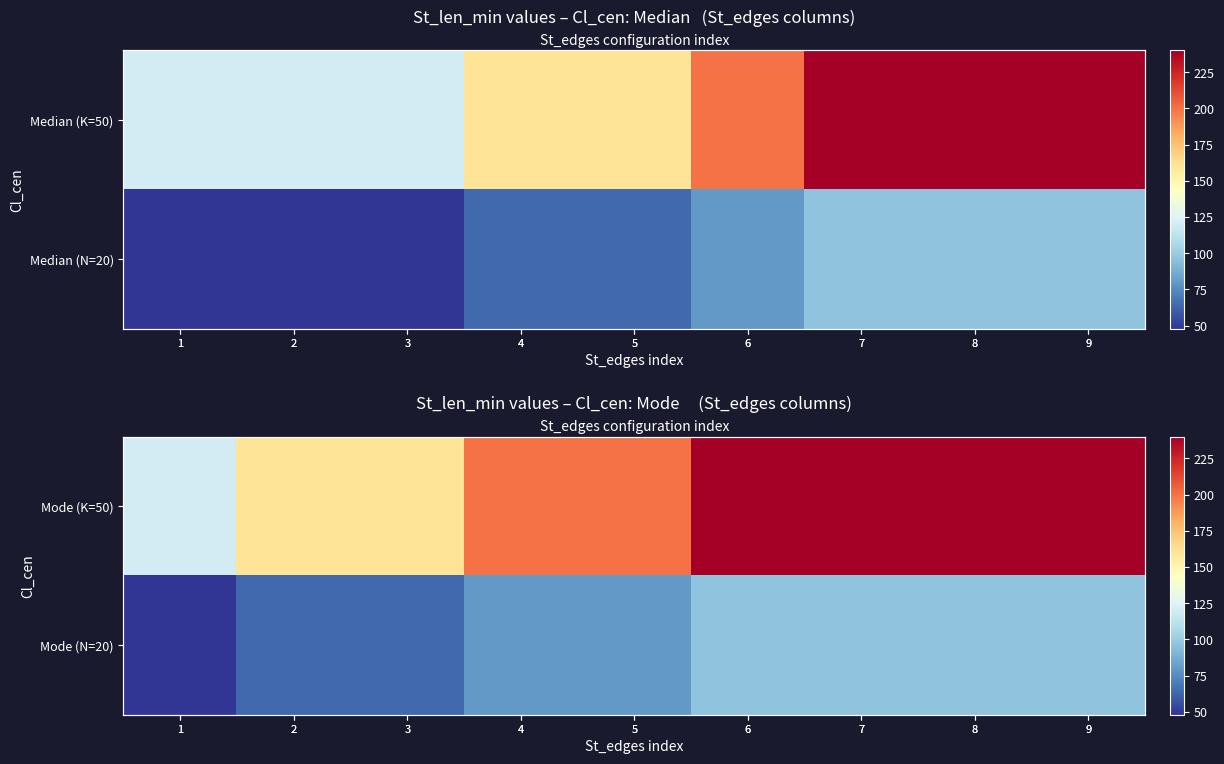

Where is Mode (N=20) nearest to the value 72?

2